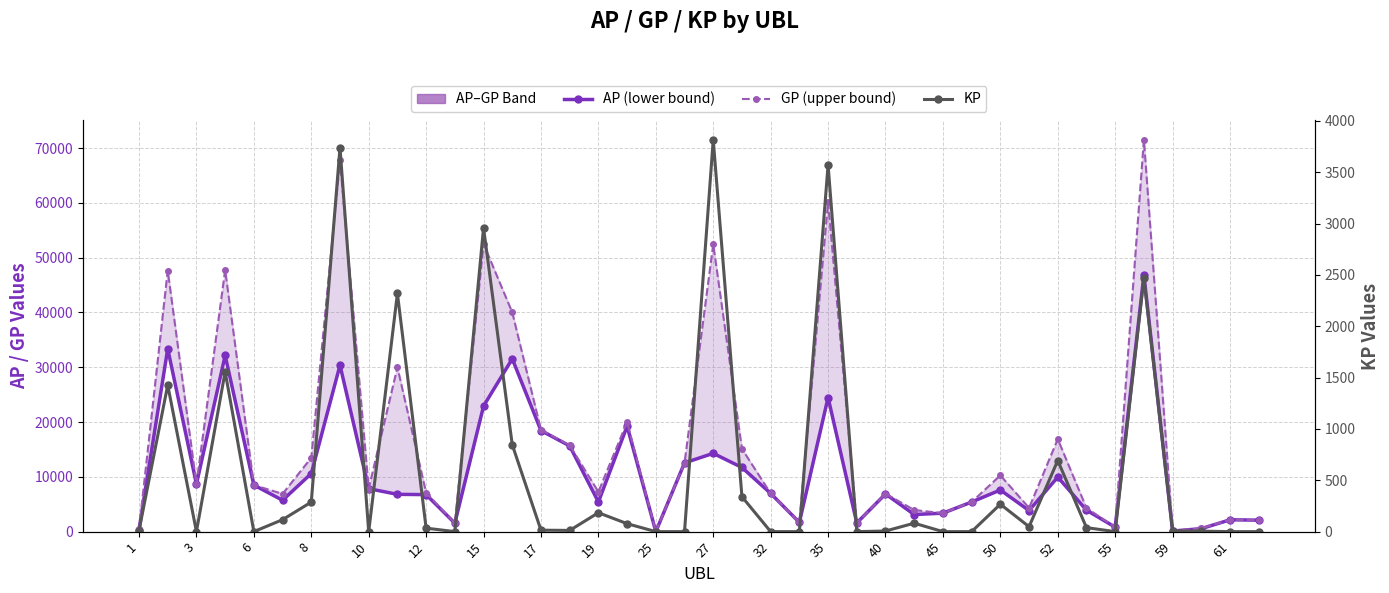

Which series has the largest total across all categories?

GP (upper bound)